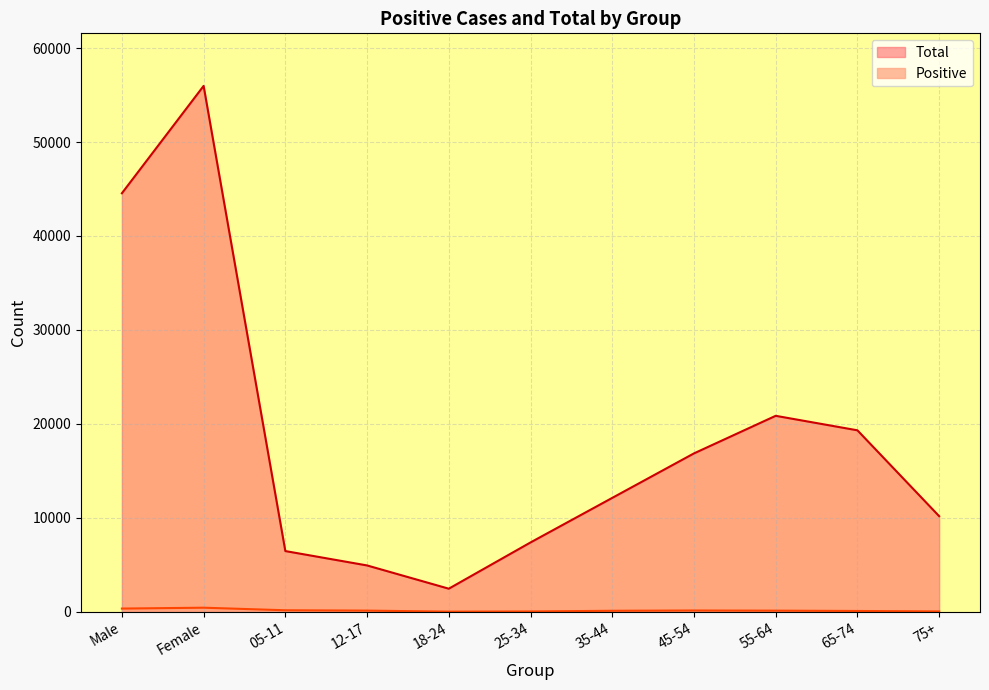

How many distinct data groups are displayed?

2